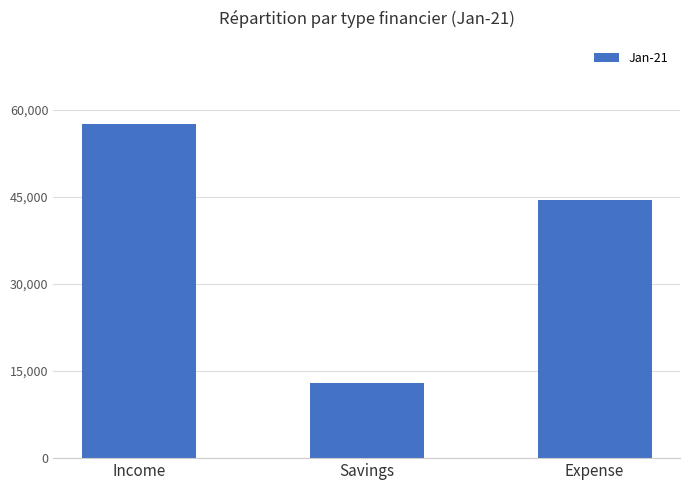

How many distinct data groups are displayed?

1